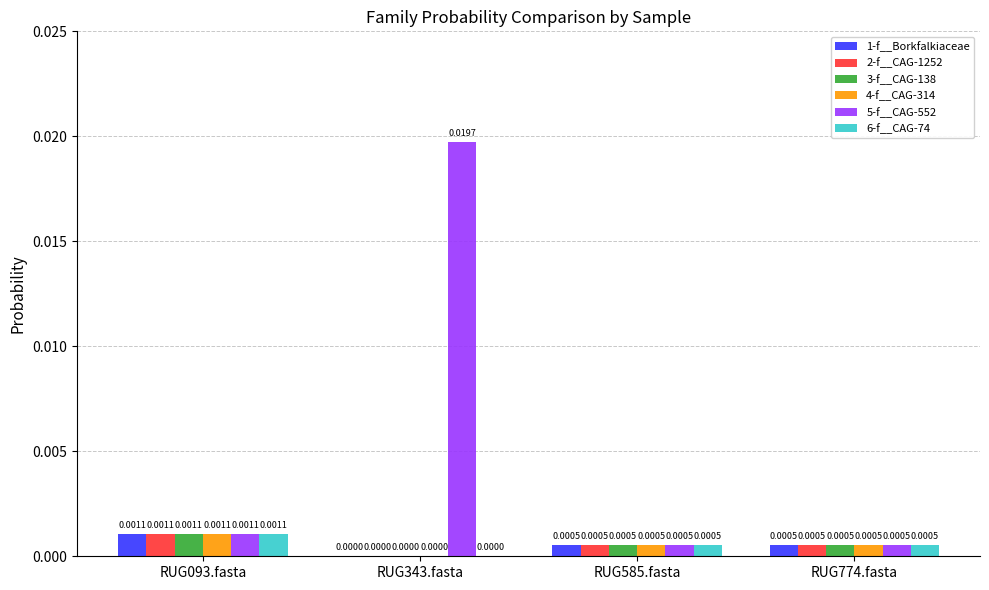

At which category is the sum across all series the highest?

RUG343.fasta